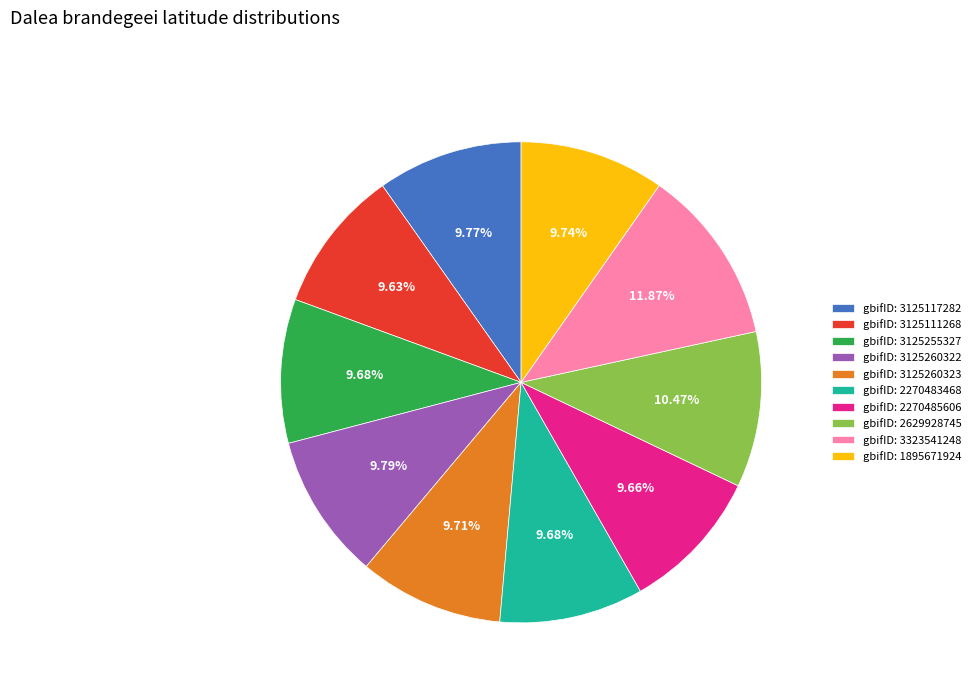

Does gbifID: 3125111268 account for over 50% of the chart?

No